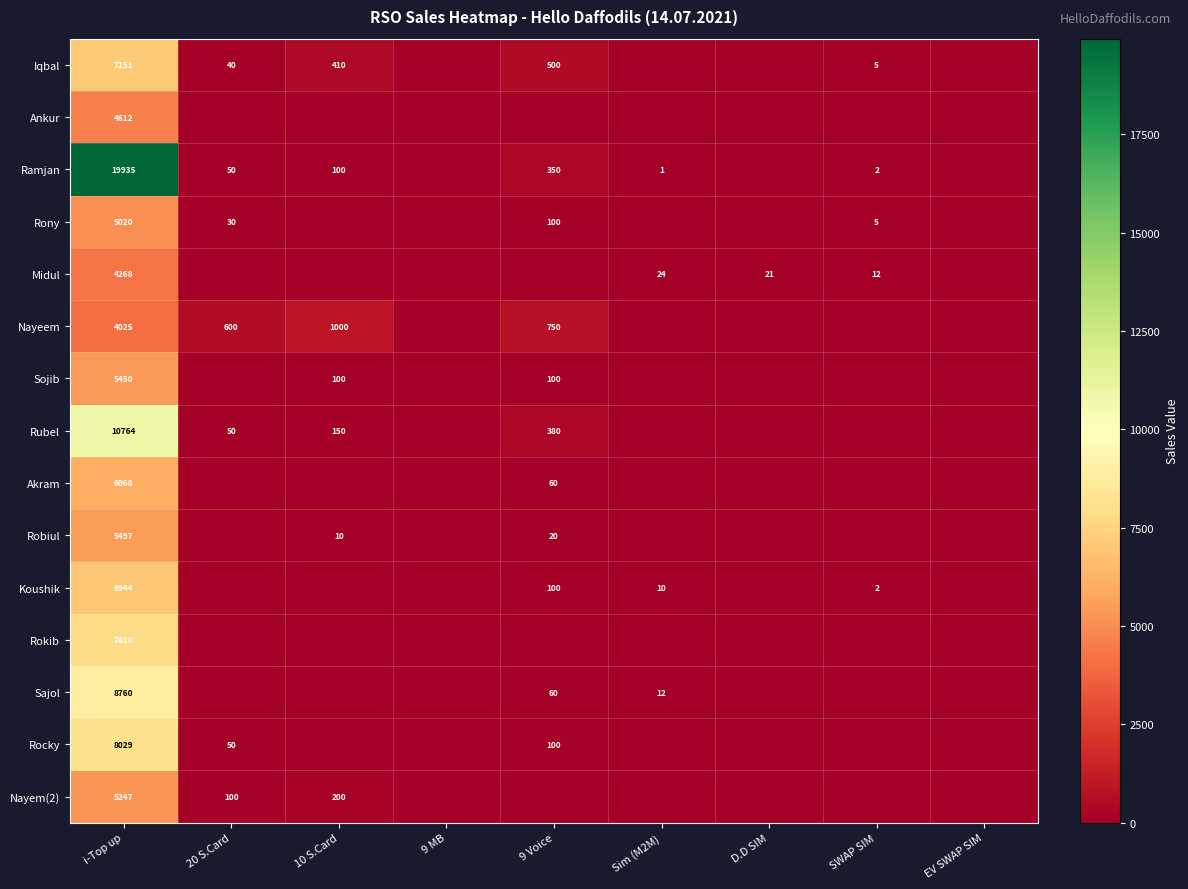

Is the value of Robiul at i-Top up greater than the value of Ramjan at i-Top up?

No